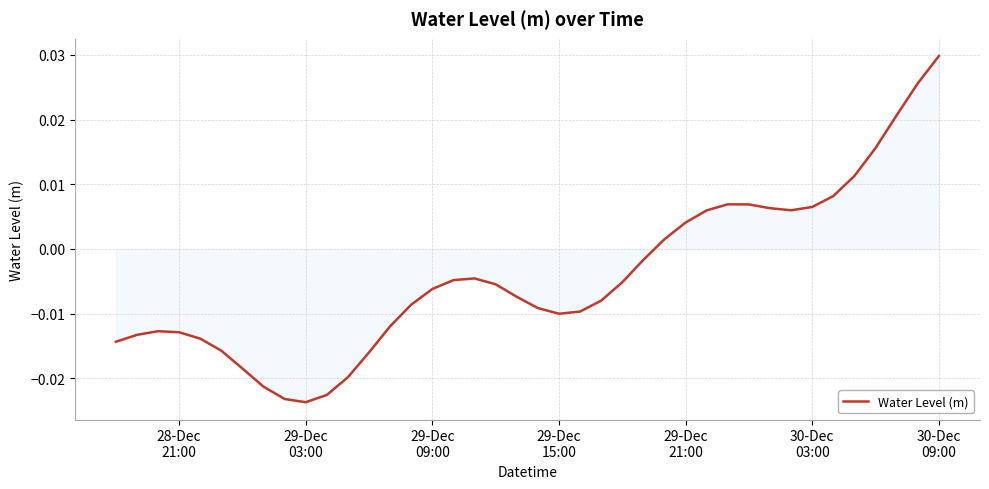

At which category does the chart reach its minimum across all series?

29-Dec
03:00